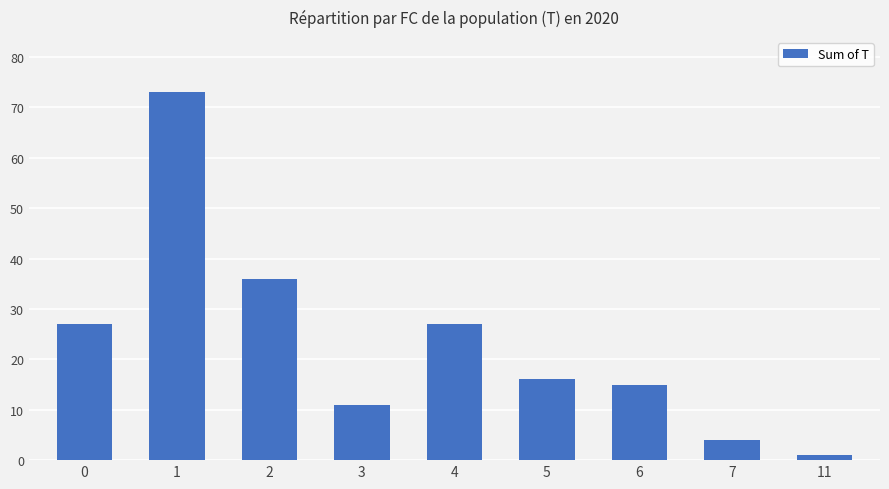

What is the difference between the values at 0 and 11?

26